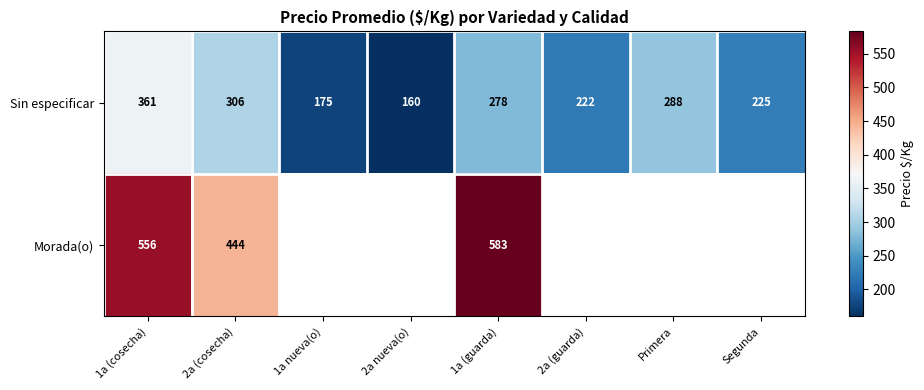

Which category has the highest value across all series?

1a (guarda)